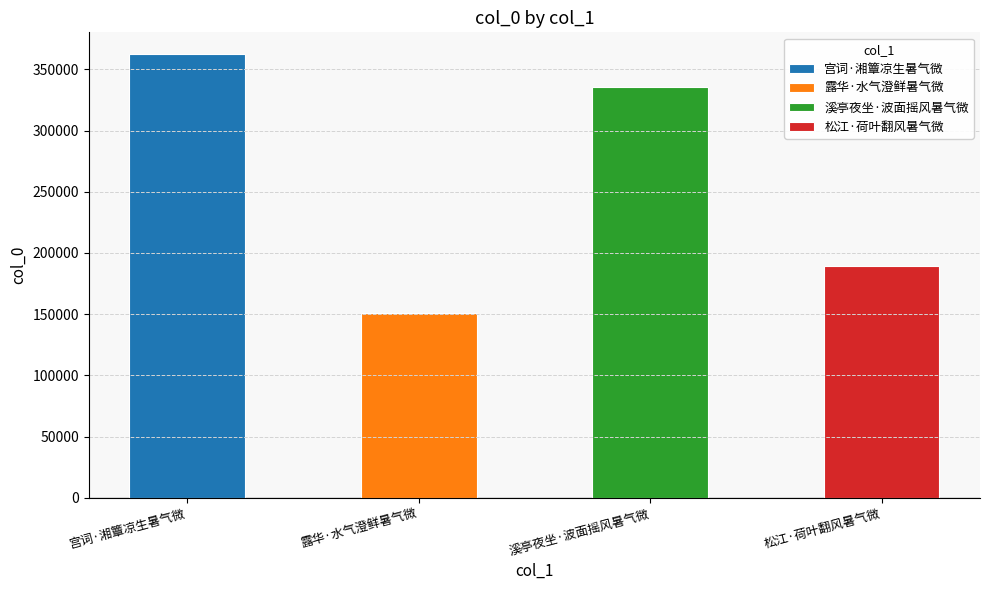

What is the label of the 4th bar from the left?

松江·荷叶翻风暑气微